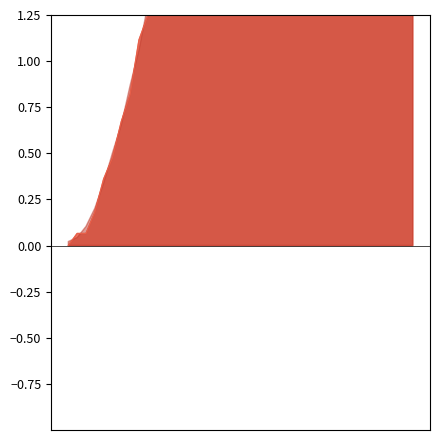

At which category does the chart reach its minimum across all series?

2020-02-27